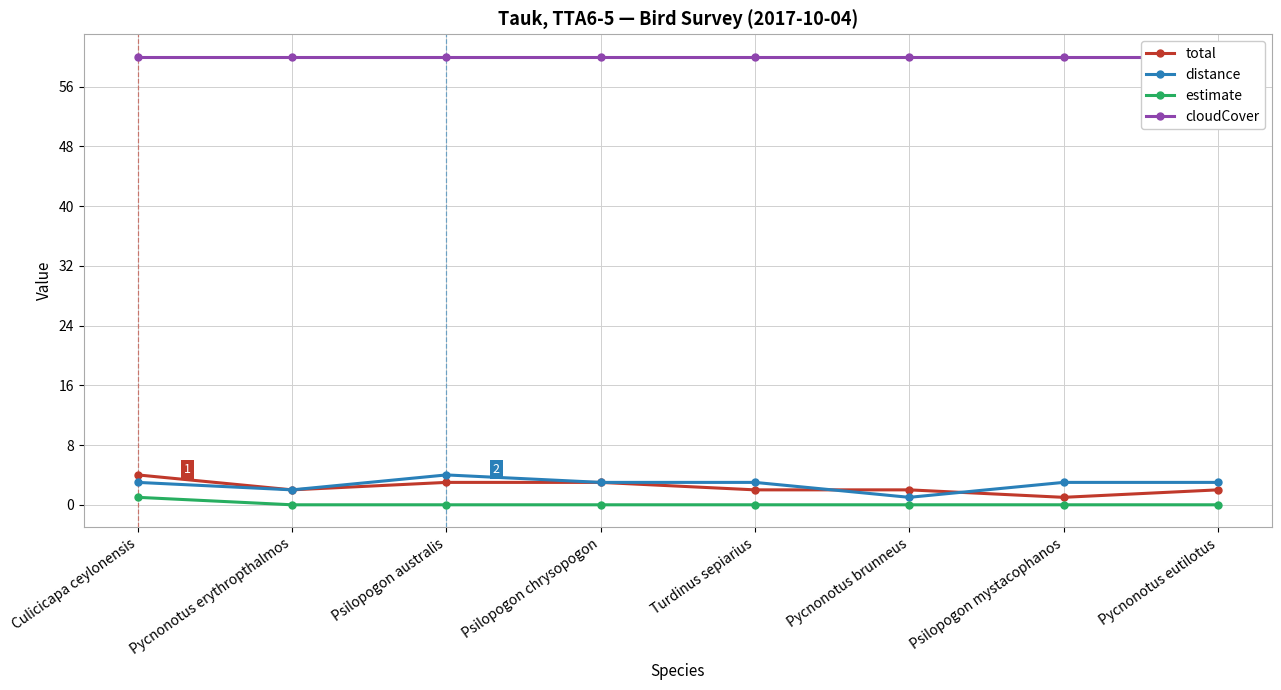

Is it true that estimate equals 1 at Culicicapa ceylonensis?

True